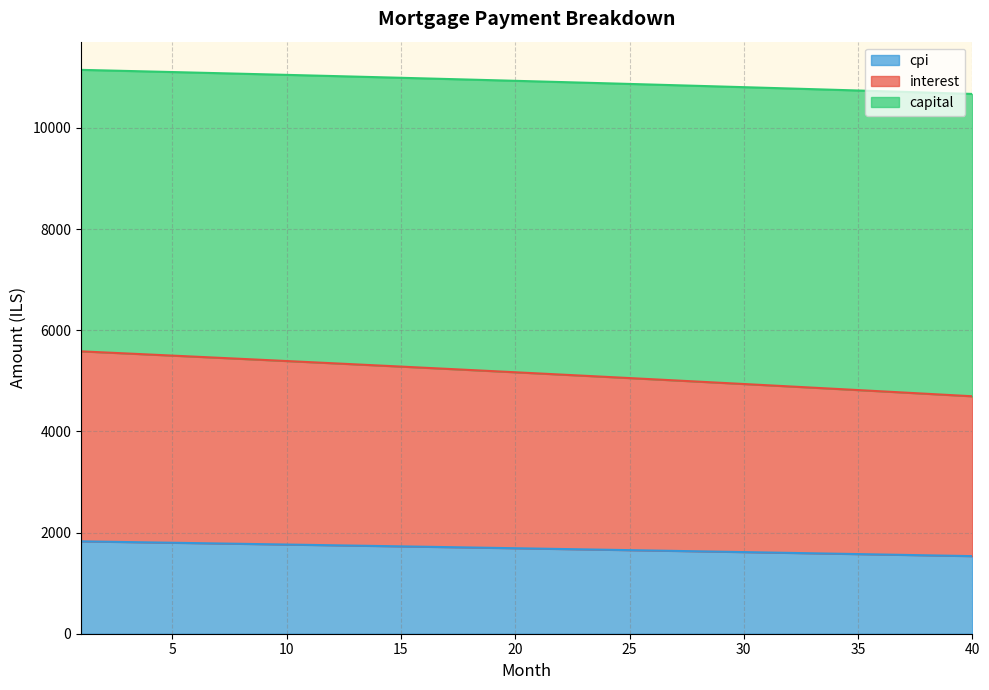

What are all the series names shown in the legend?

cpi, interest, capital